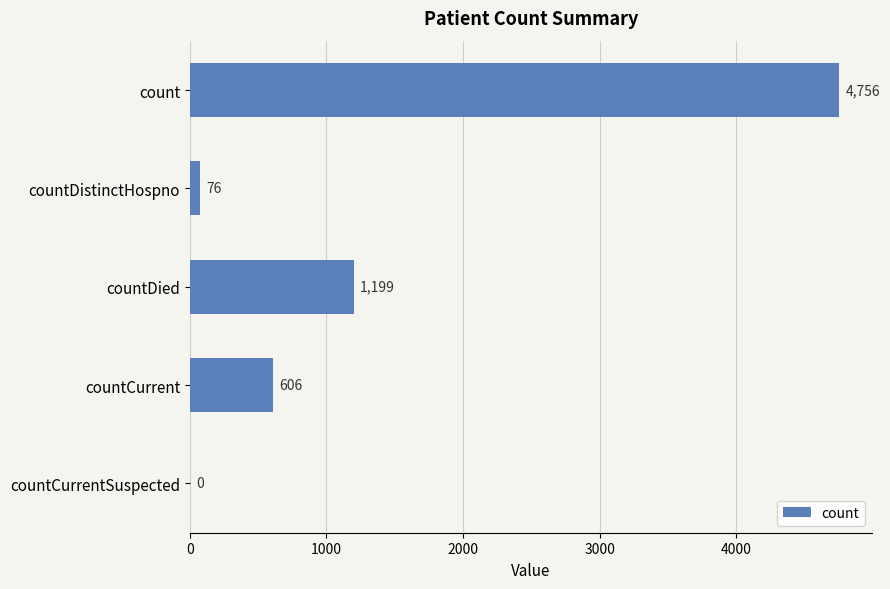

At which label is the value closest to 2378?

countDied